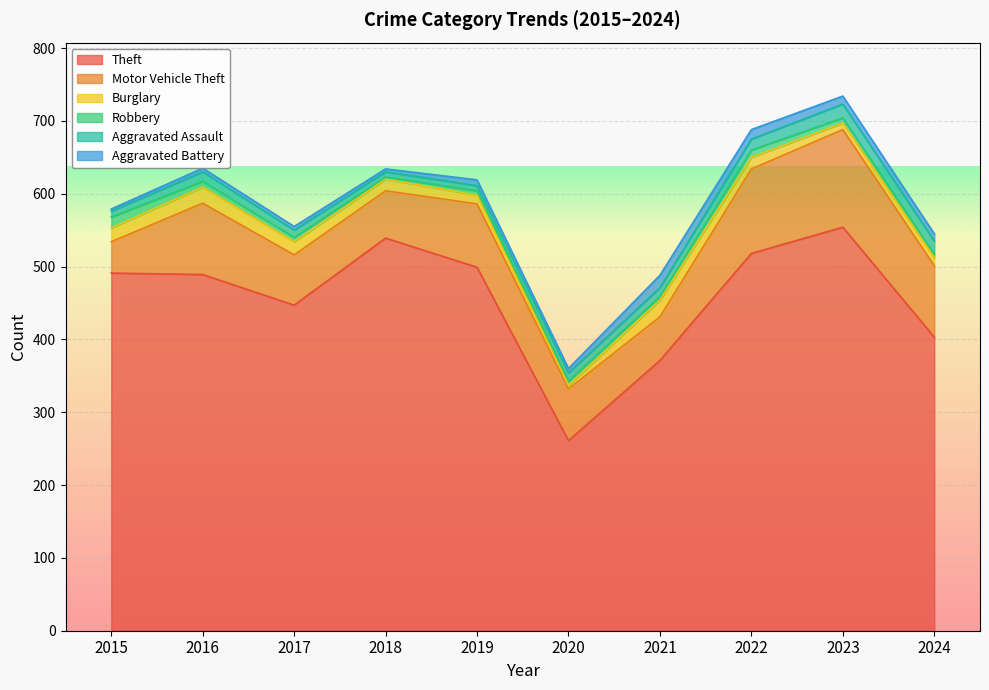

What is the total value across all series at 2020?

360